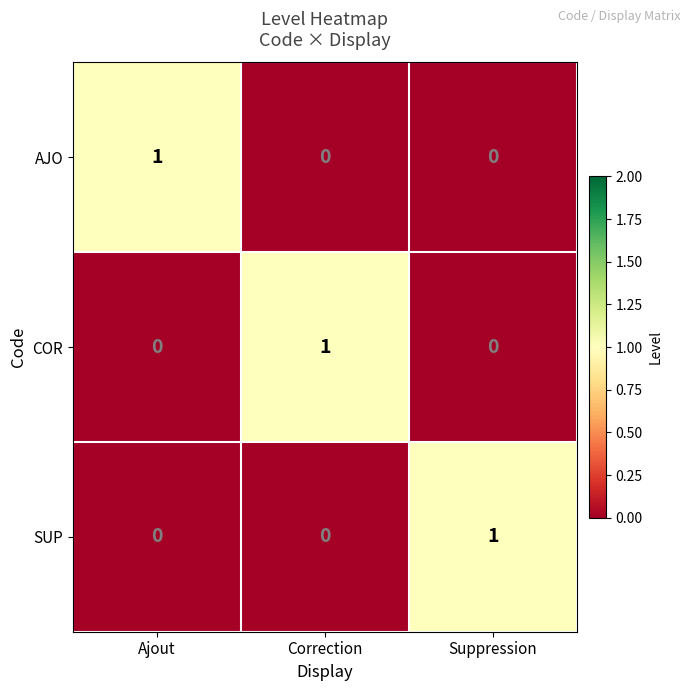

What is the difference between the highest and lowest values at Ajout?

1